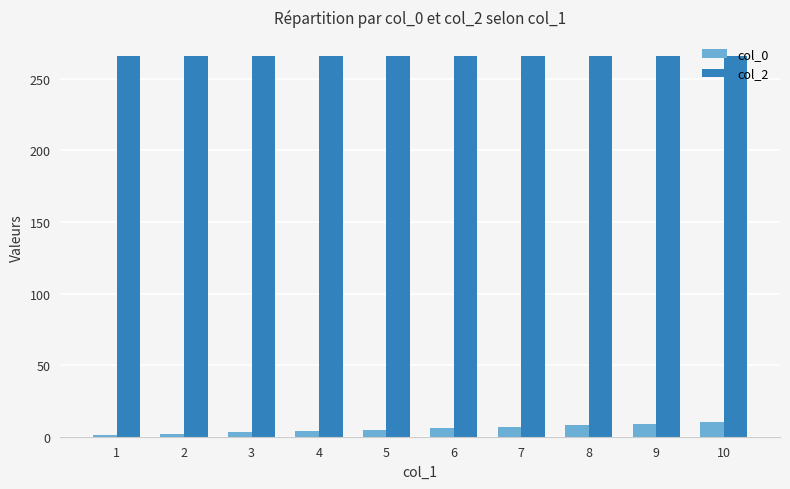

Is it true that col_0 equals 10 at 10?

True